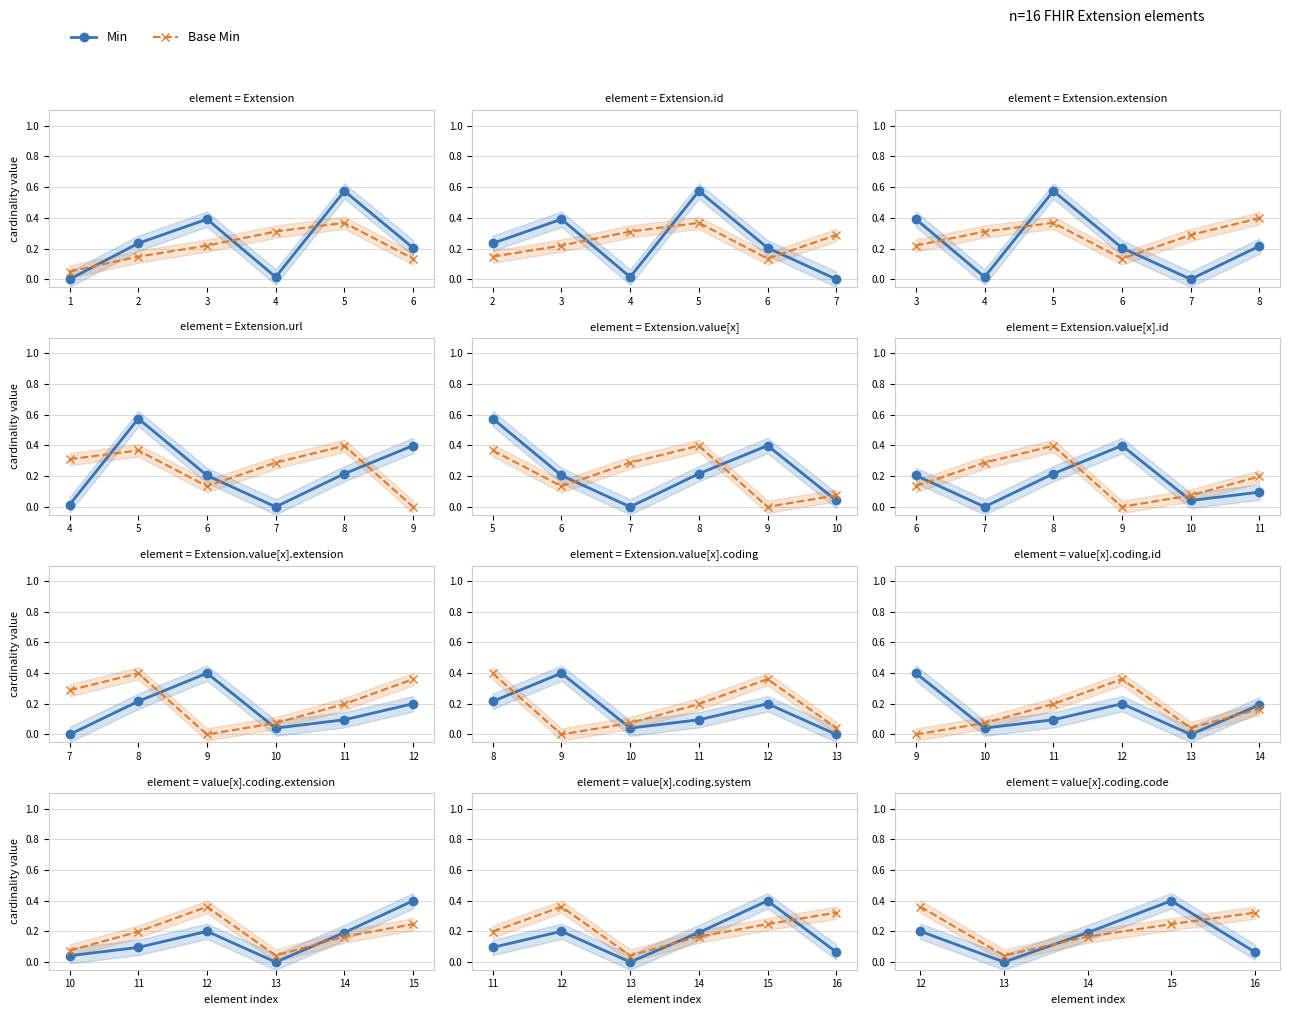

The Base Min series shows 0.1 at 16. True or false?

False